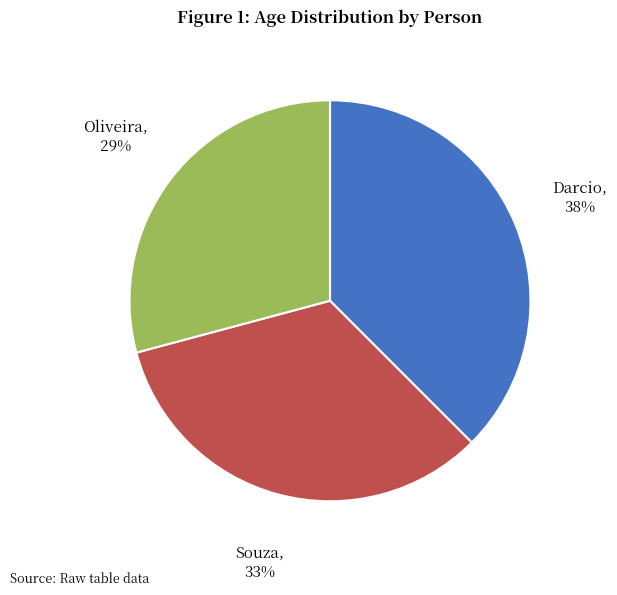

To the nearest percent, what is the difference between the Oliveira and Souza slice percentages?

4%